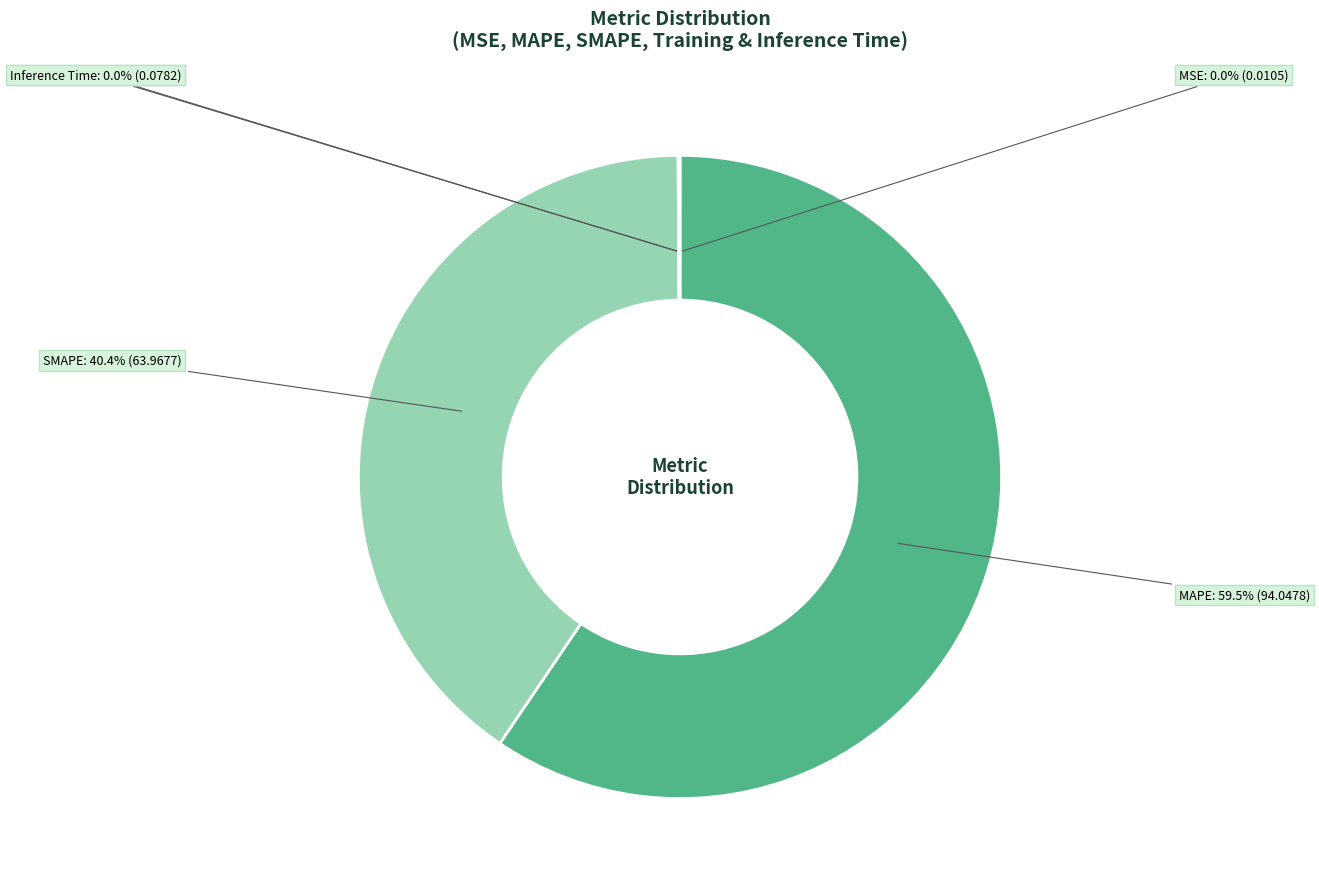

Does MAPE represent more than half of the total?

Yes